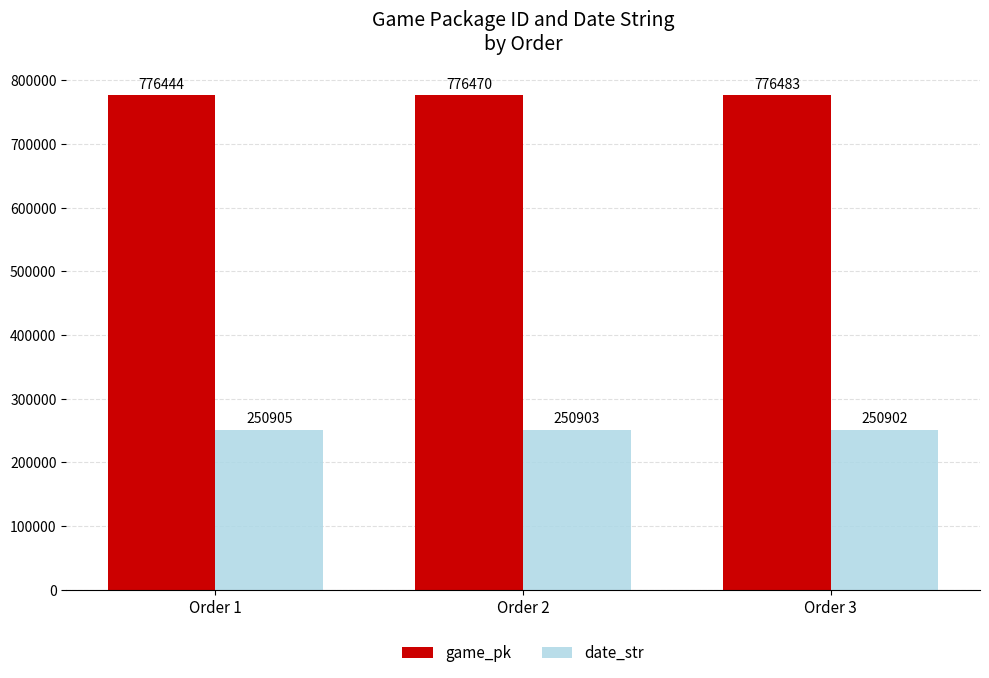

What is the maximum value shown in the chart?

776483